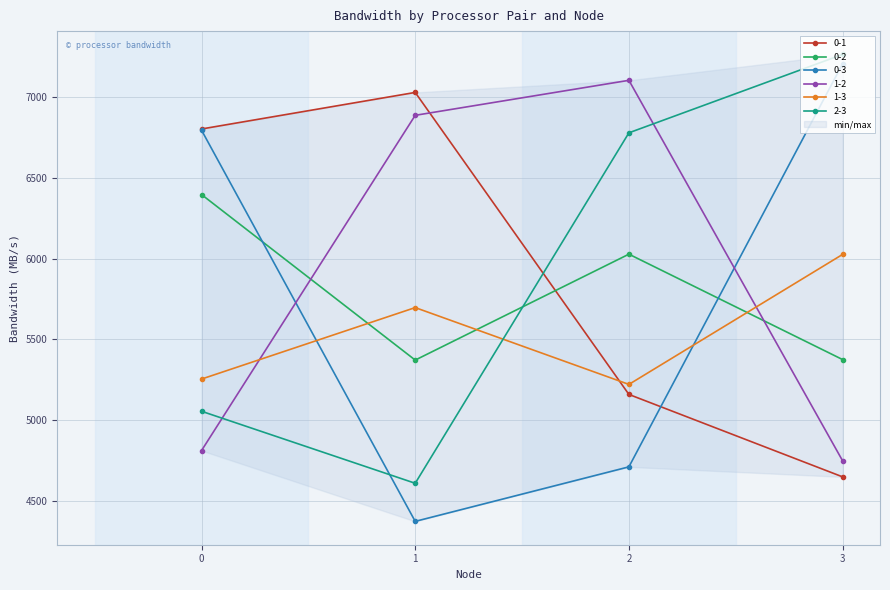

Rank the series at 1 from lowest to highest value.

0-3, 2-3, 0-2, 1-3, 1-2, 0-1